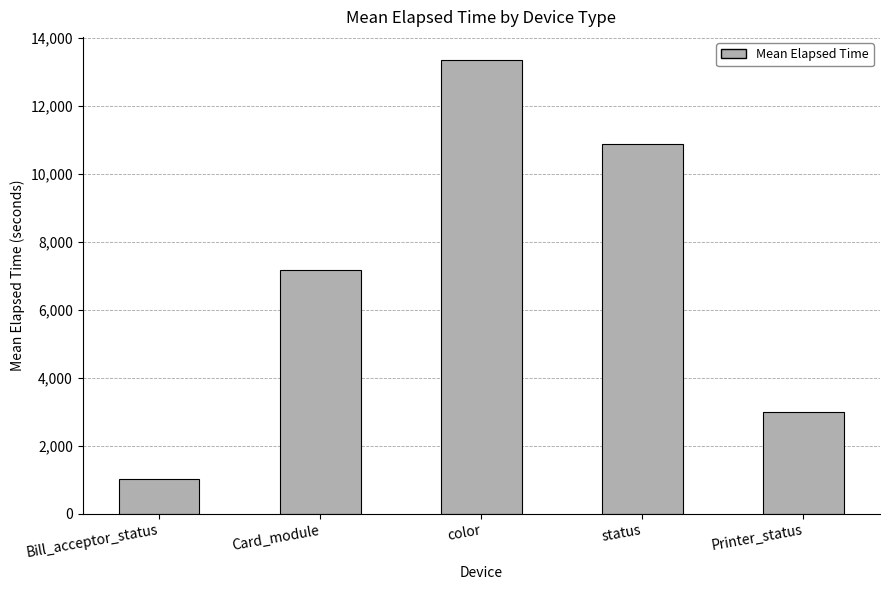

At which category does the chart reach its peak across all series?

color